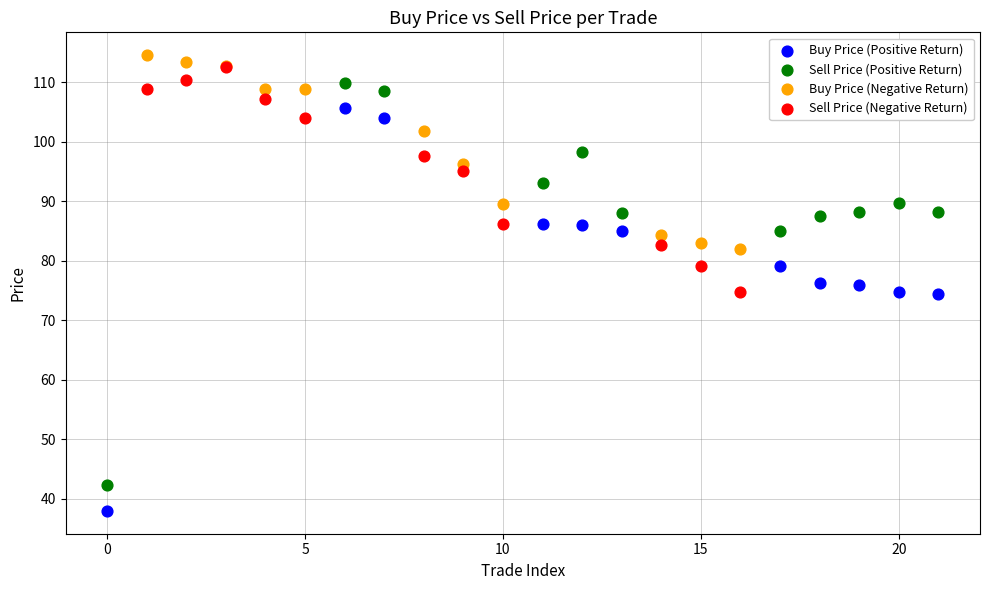

Which series has the widest spread of Y values?

Buy Price (Positive Return)